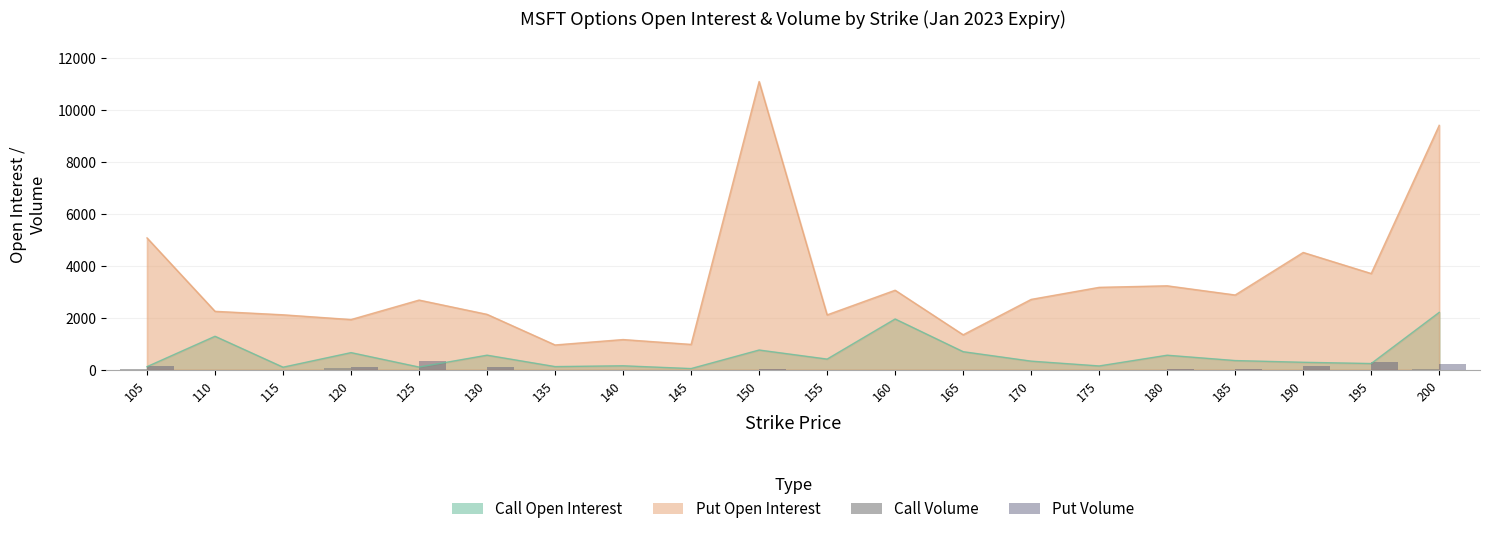

Rank the categories by Put Volume value from highest to lowest.

125, 195, 200, 105, 190, 120, 130, 180, 150, 185, 175, 140, 160, 110, 115, 135, 145, 155, 165, 170